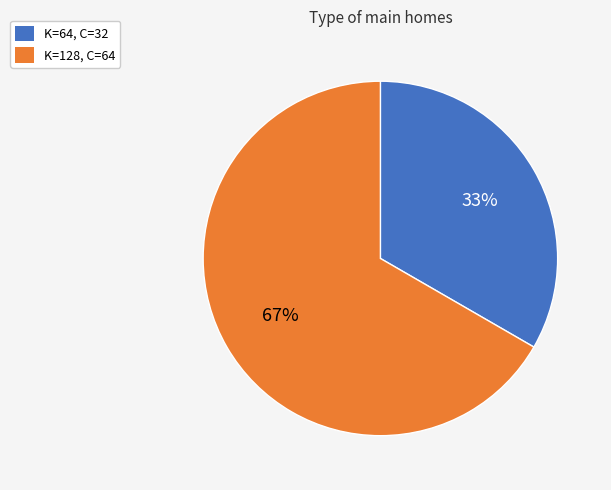

What is the ratio of the value at K=128, C=64 to the value at K=64, C=32?

2.0